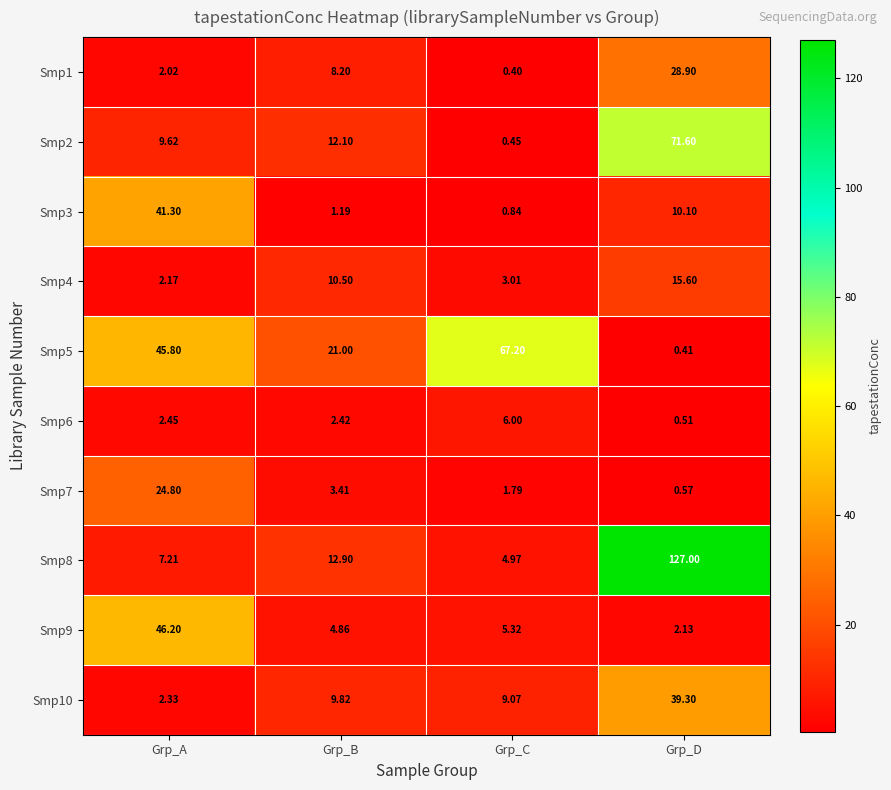

Which label corresponds to the largest value in the chart?

Grp_D